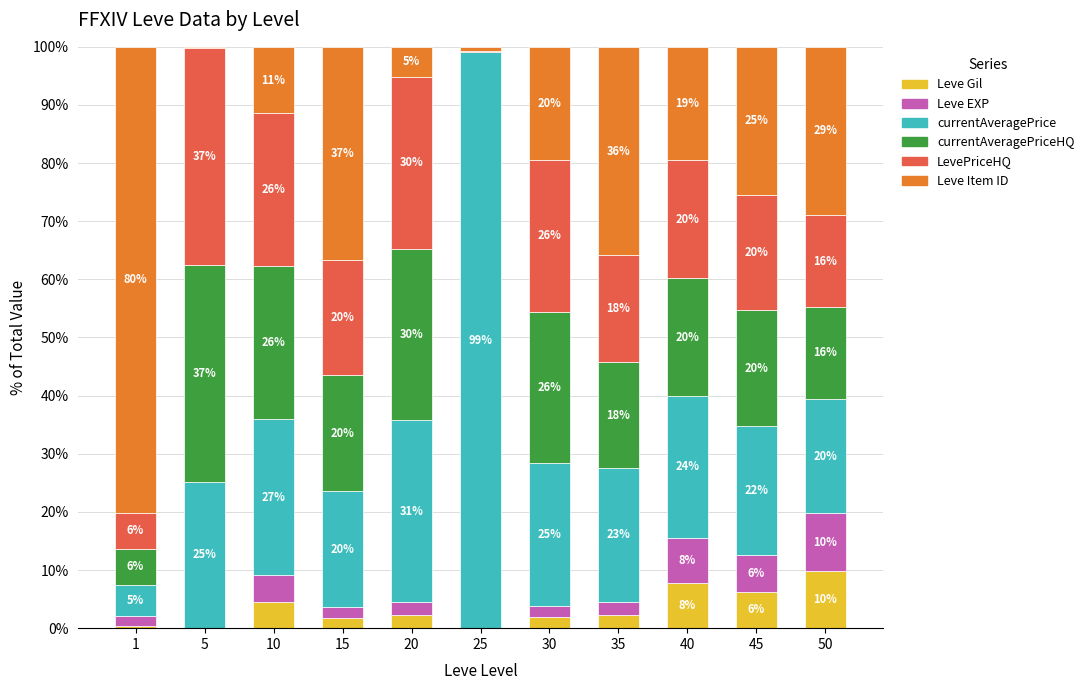

What are all the series names shown in the legend?

Leve Gil, Leve EXP, currentAveragePrice, currentAveragePriceHQ, LevePriceHQ, Leve Item ID